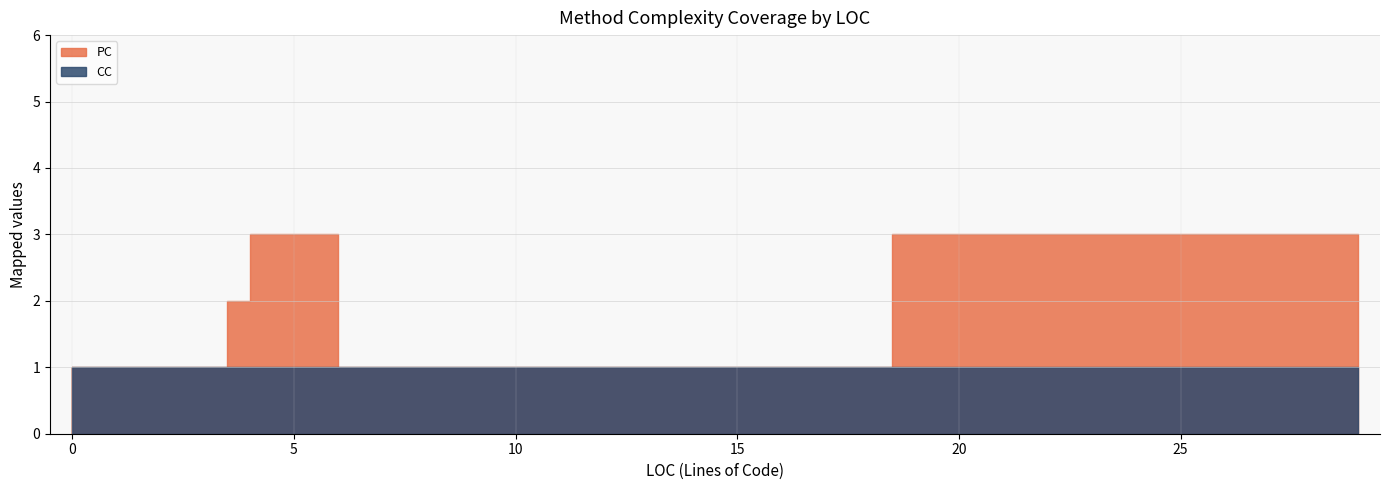

At 4, list the series in order from largest to smallest.

PC, CC